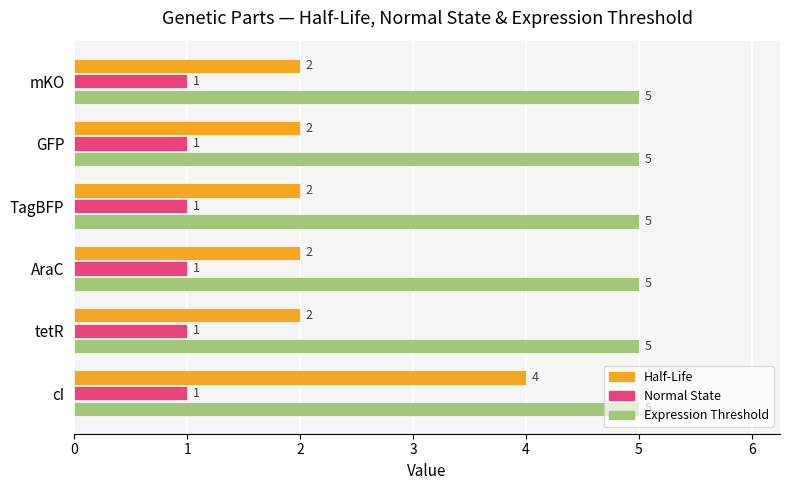

The value of Normal State at AraC is 1. True or false?

True